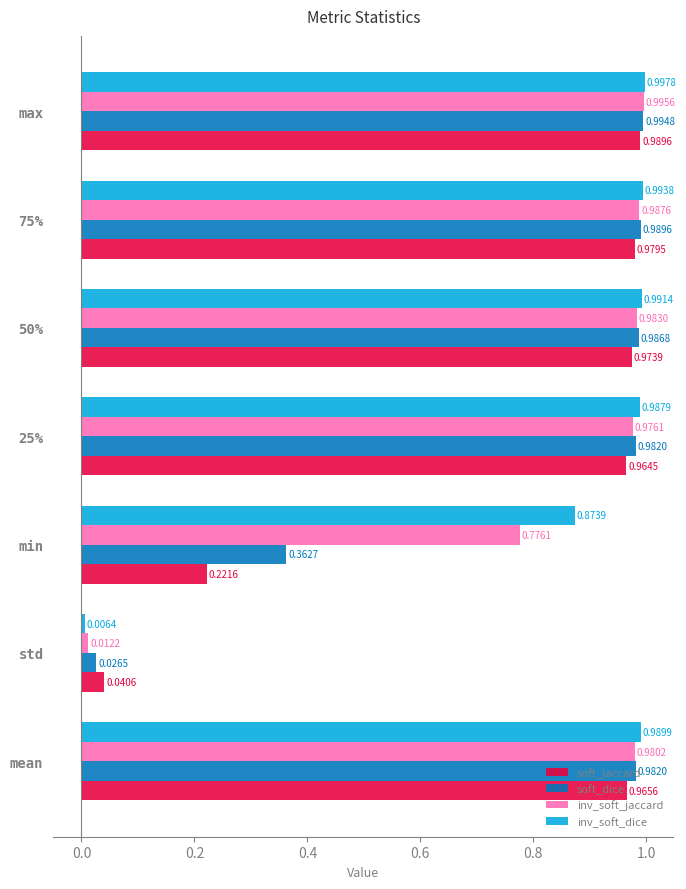

At 50%, list the series in order from largest to smallest.

inv_soft_dice, soft_dice, inv_soft_jaccard, soft_jaccard